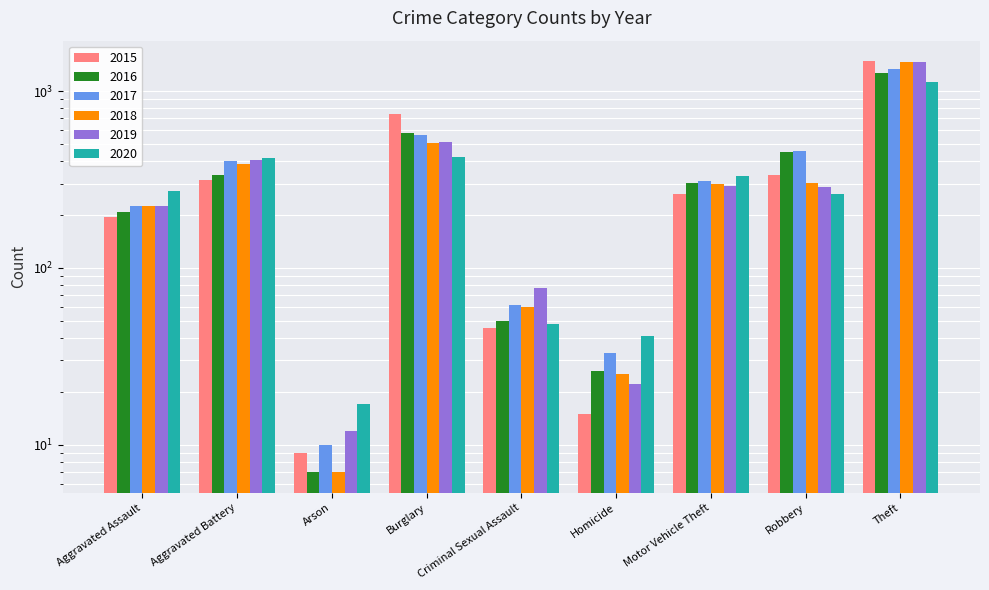

At Arson, list the series in order from smallest to largest.

2016, 2018, 2015, 2017, 2019, 2020